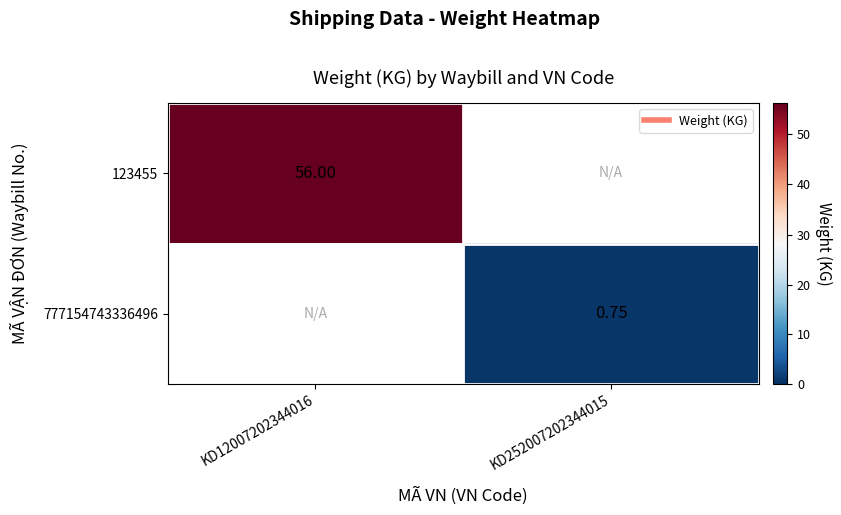

Rank the series by their maximum value, from highest to lowest.

123455, 777154743336496